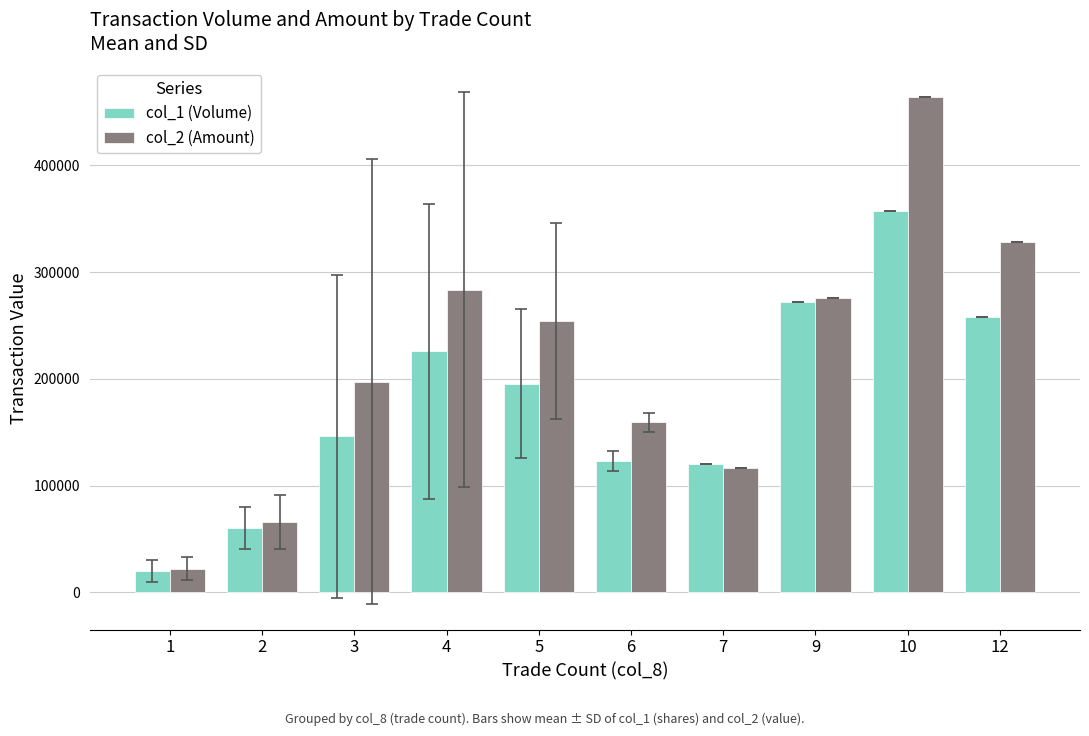

List the series in order of their overall mean, lowest first.

col_1 (Volume), col_2 (Amount)